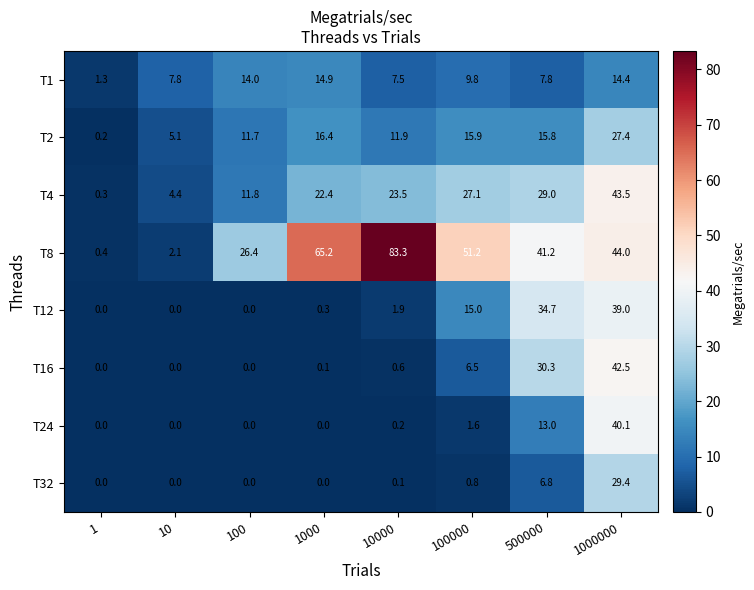

What is the difference between the T24 values at 10000 and 100000?

1.4